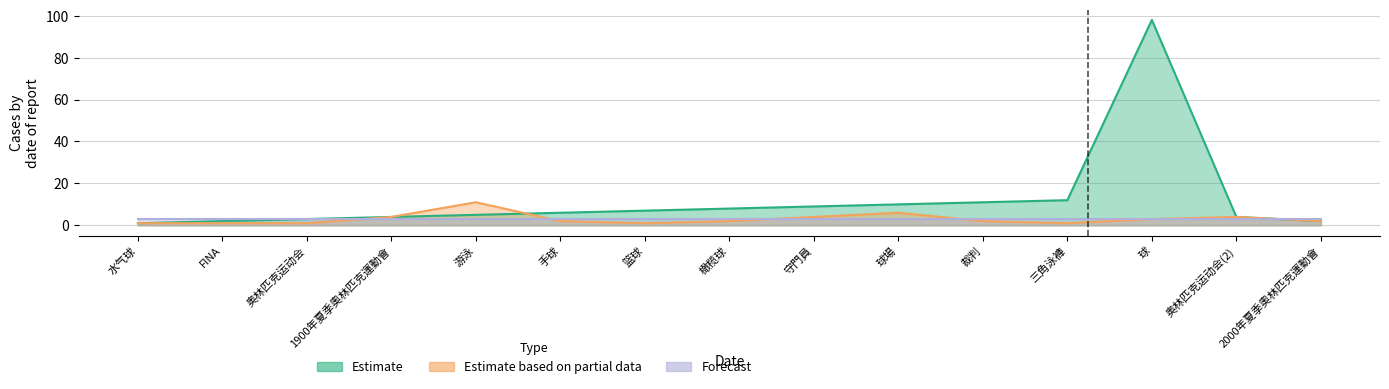

Where does the Estimate based on partial data series first go above 2?

1900年夏季奧林匹克運動會